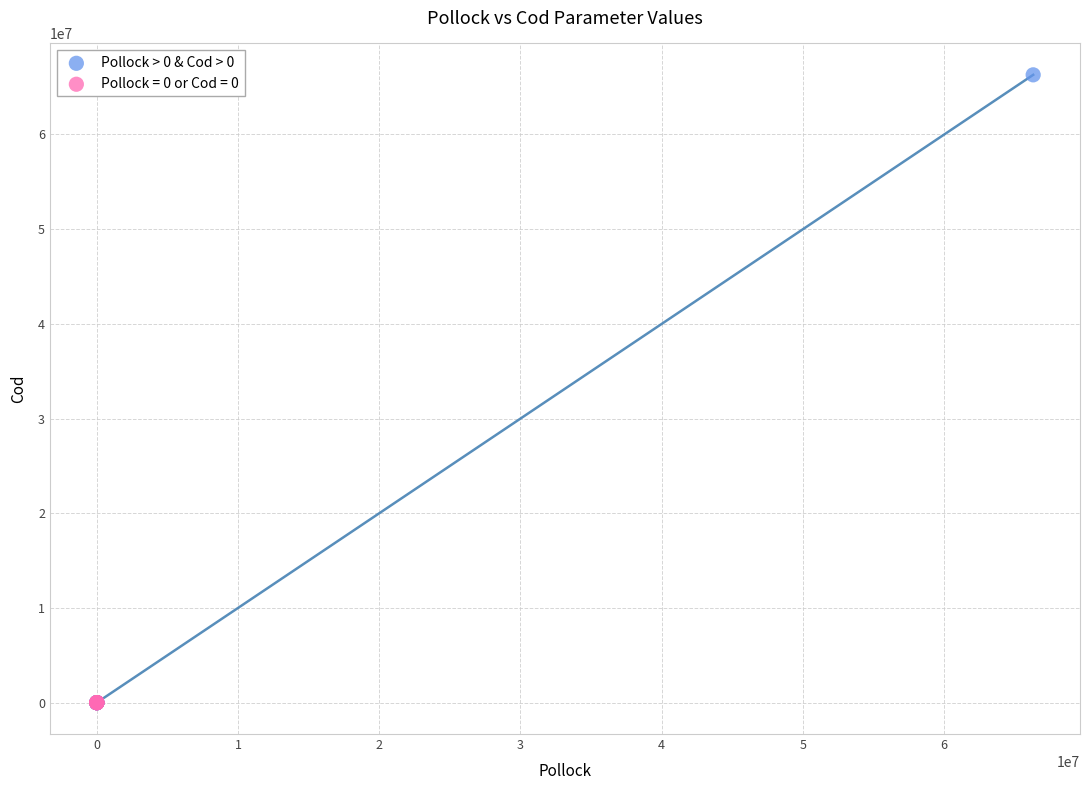

Which series reaches the maximum Y coordinate?

Pollock > 0 & Cod > 0